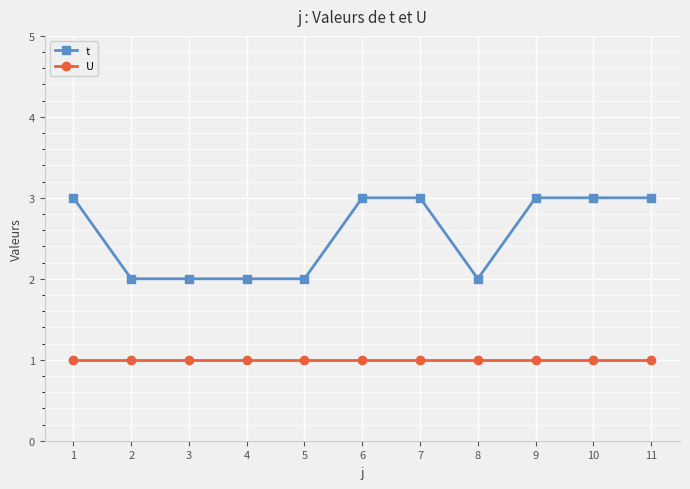

What is the difference between the maximum and minimum values in the t series?

1